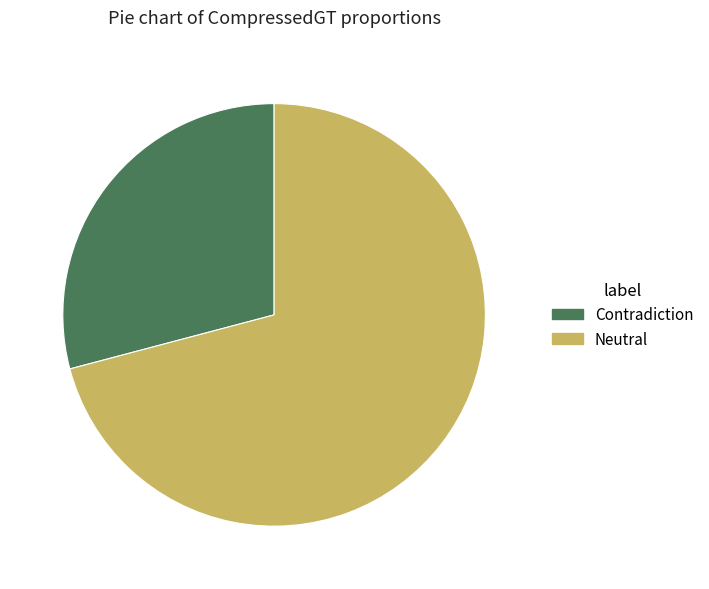

The Neutral slice represents 59% of the pie. True or false?

False